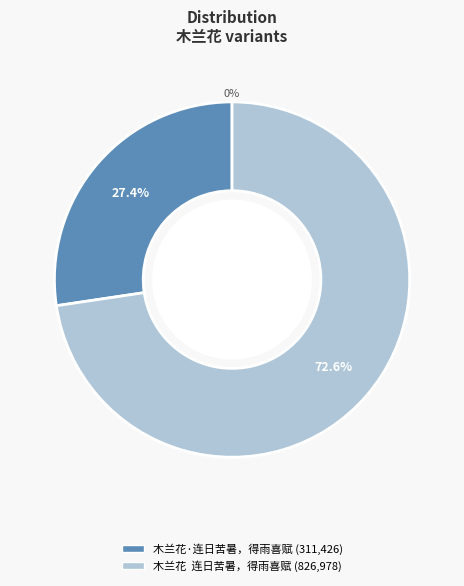

How much of the chart is everything except 木兰花·连日苦暑，得雨喜赋?

72.6%